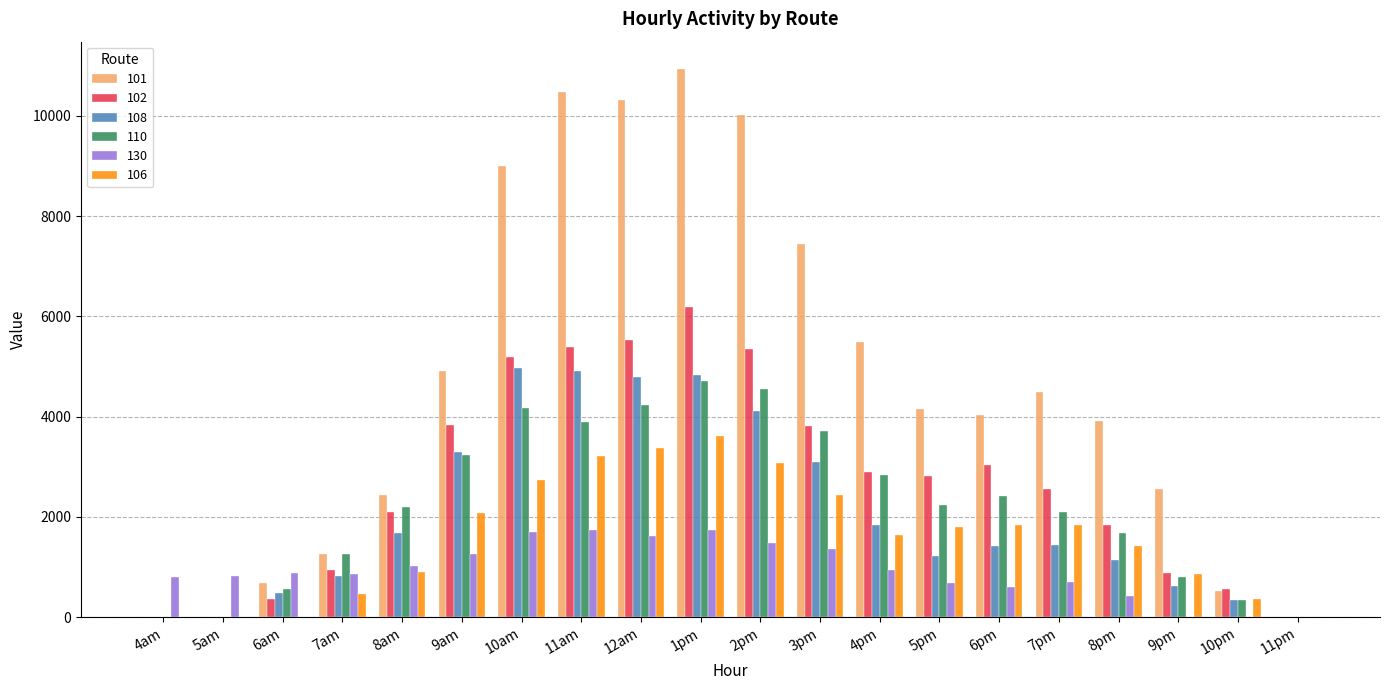

How many distinct data groups are displayed?

6